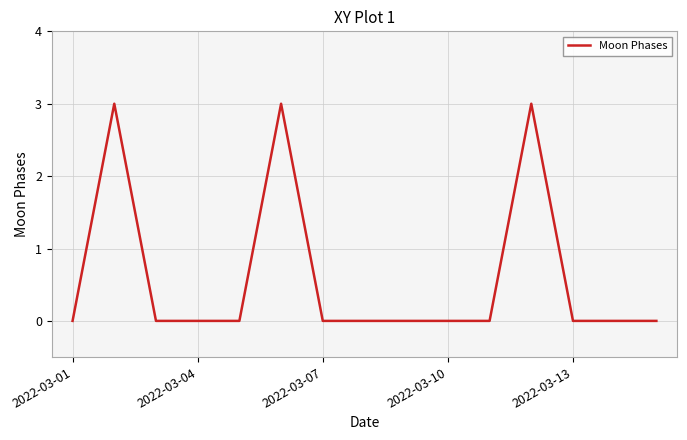

True or false: there are more than 0 points higher than both neighbors.

True